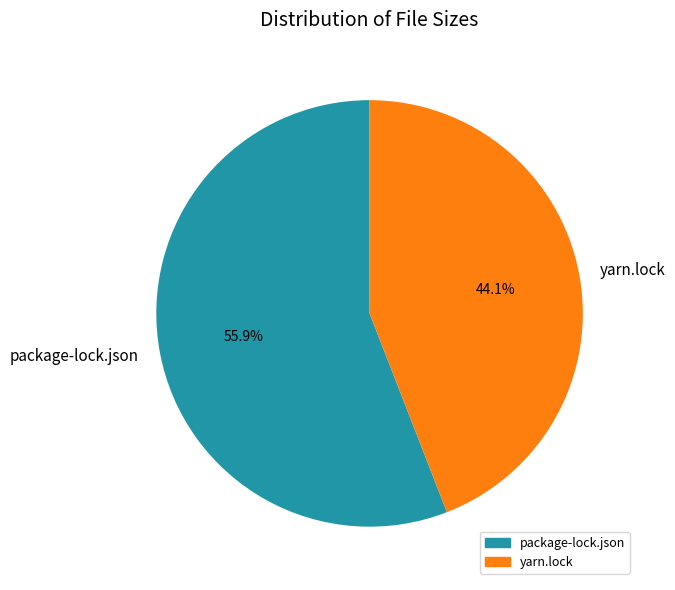

Rank the categories by value from lowest to highest.

yarn.lock, package-lock.json